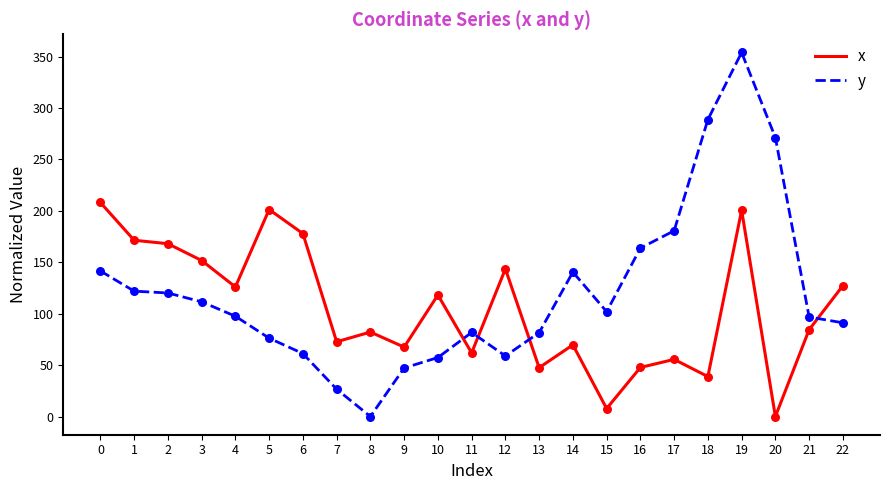

What is the spread (max minus min) of values at 16?

116.0